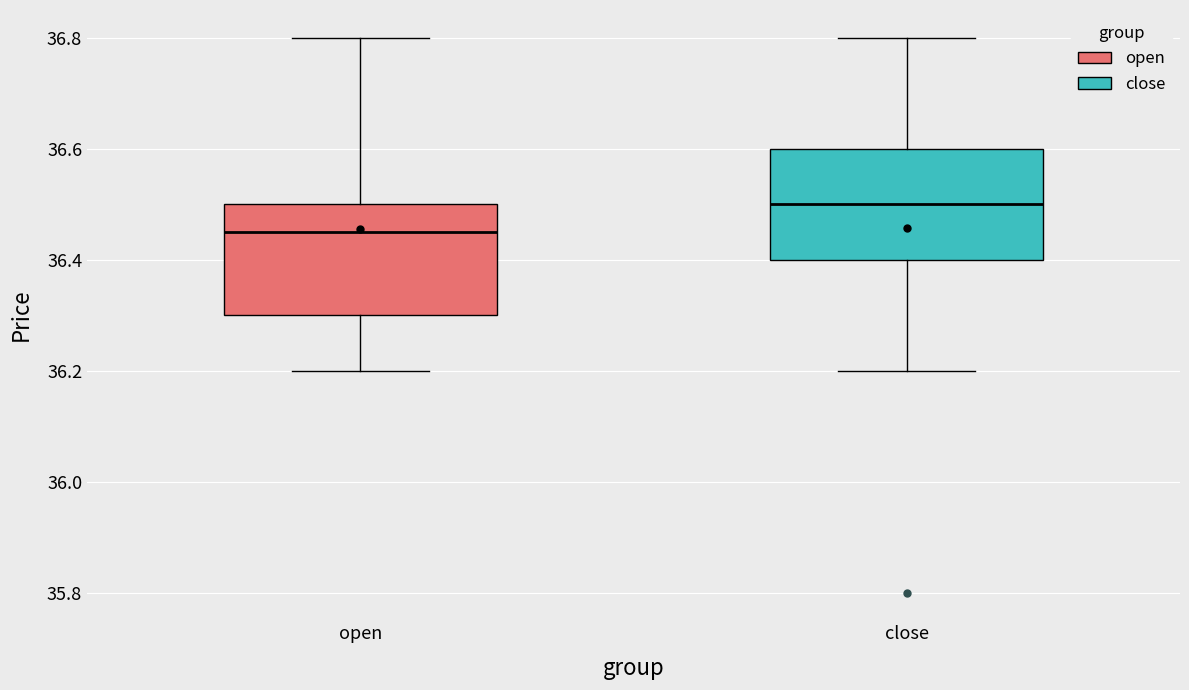

Which box has the lowest median line?

open